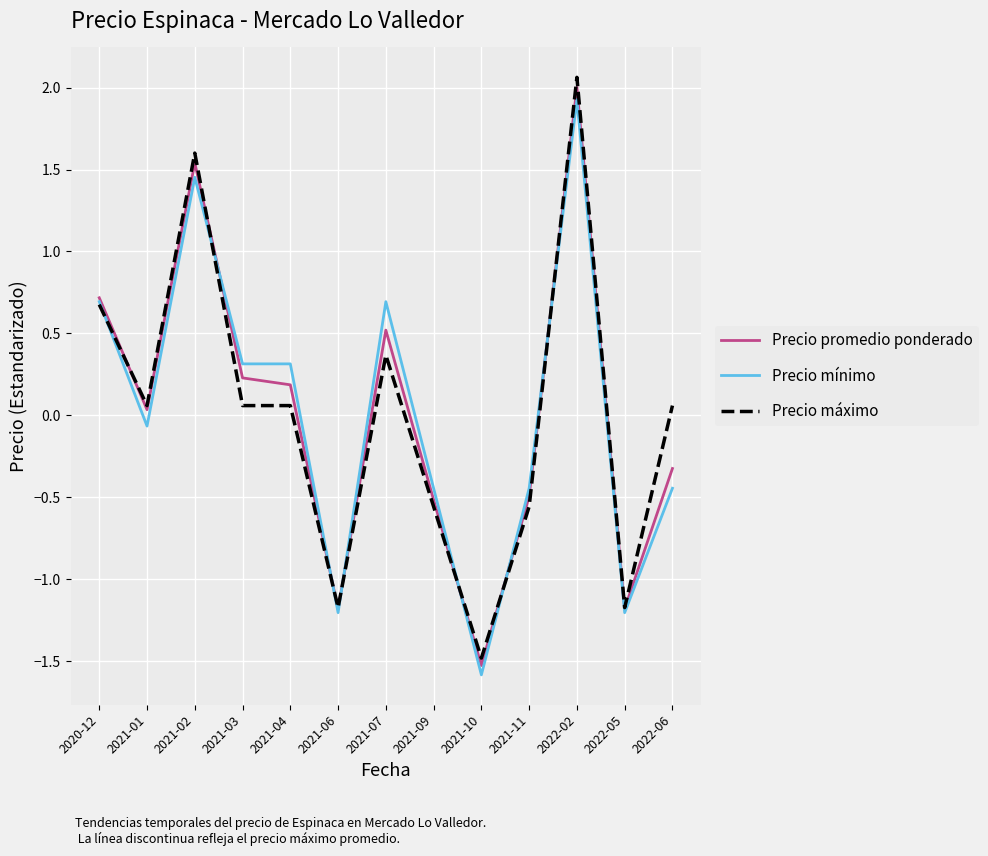

Which series changed the most between 2021-01 and 2021-04?

Precio mínimo